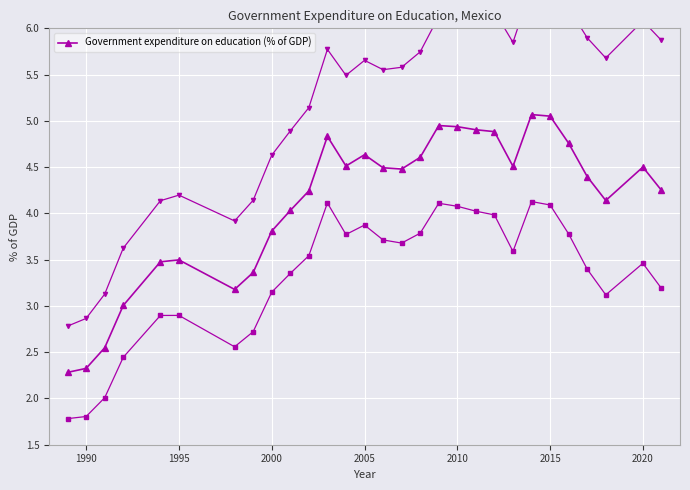

The Government expenditure on education (% of GDP) series shows 4.6 at 2005. True or false?

True